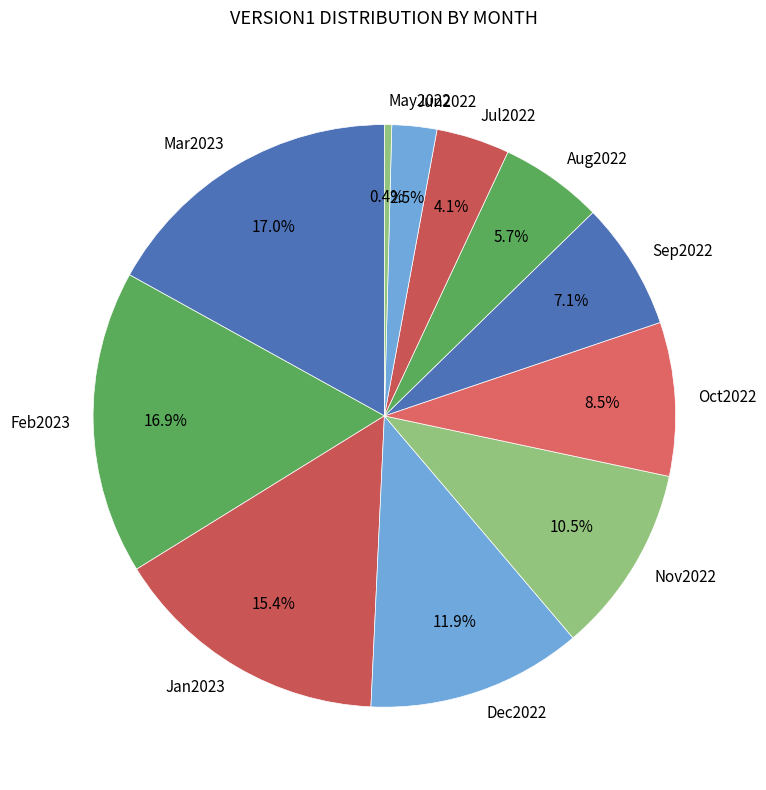

What is the ratio of the value at Mar2023 to the value at May2022?

41.7